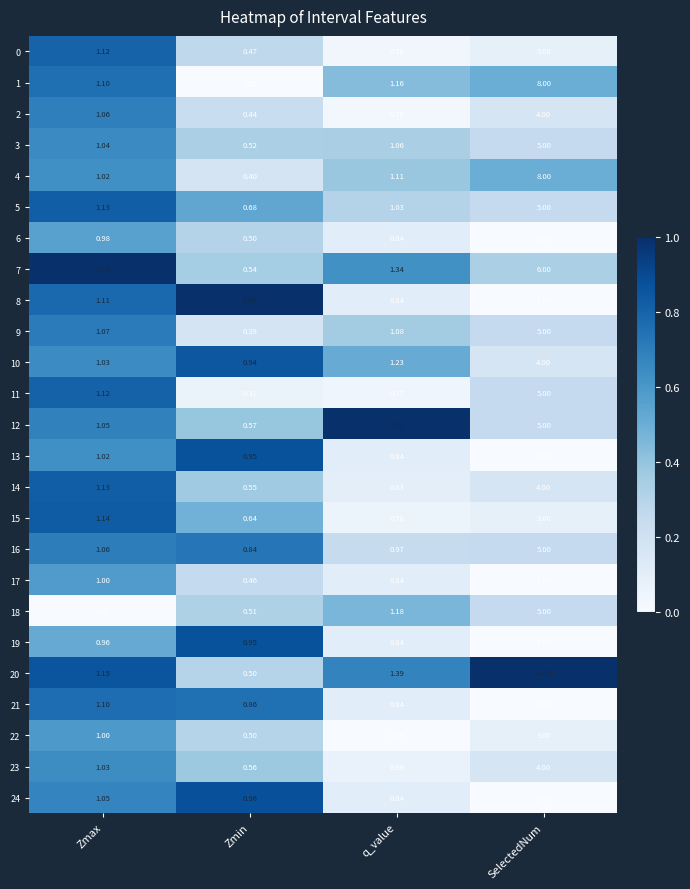

Which series changed the most between Zmax and SelectedNum?

20